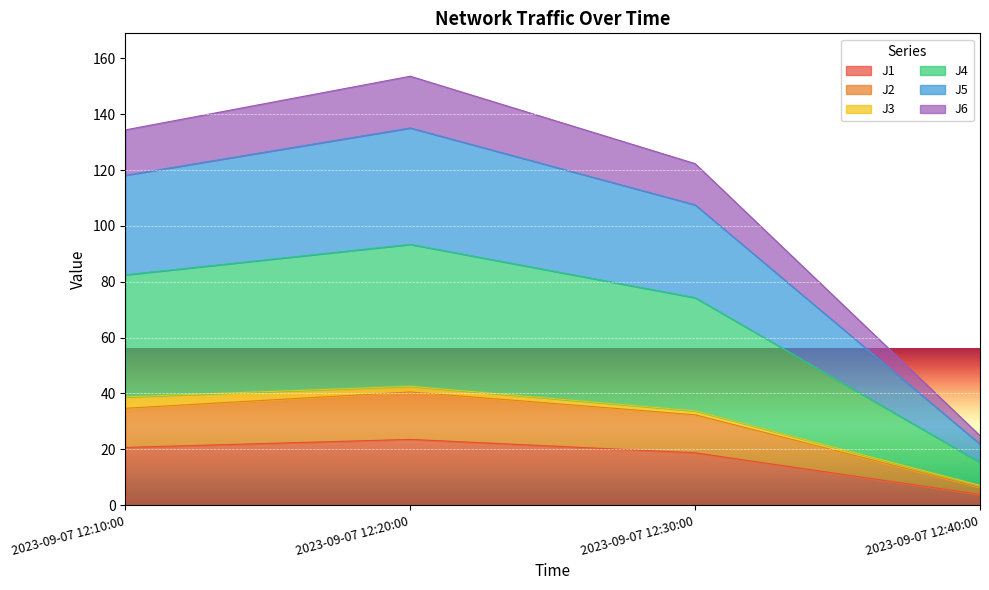

Which category has the lowest value in the J1 series?

2023-09-07 12:40:00